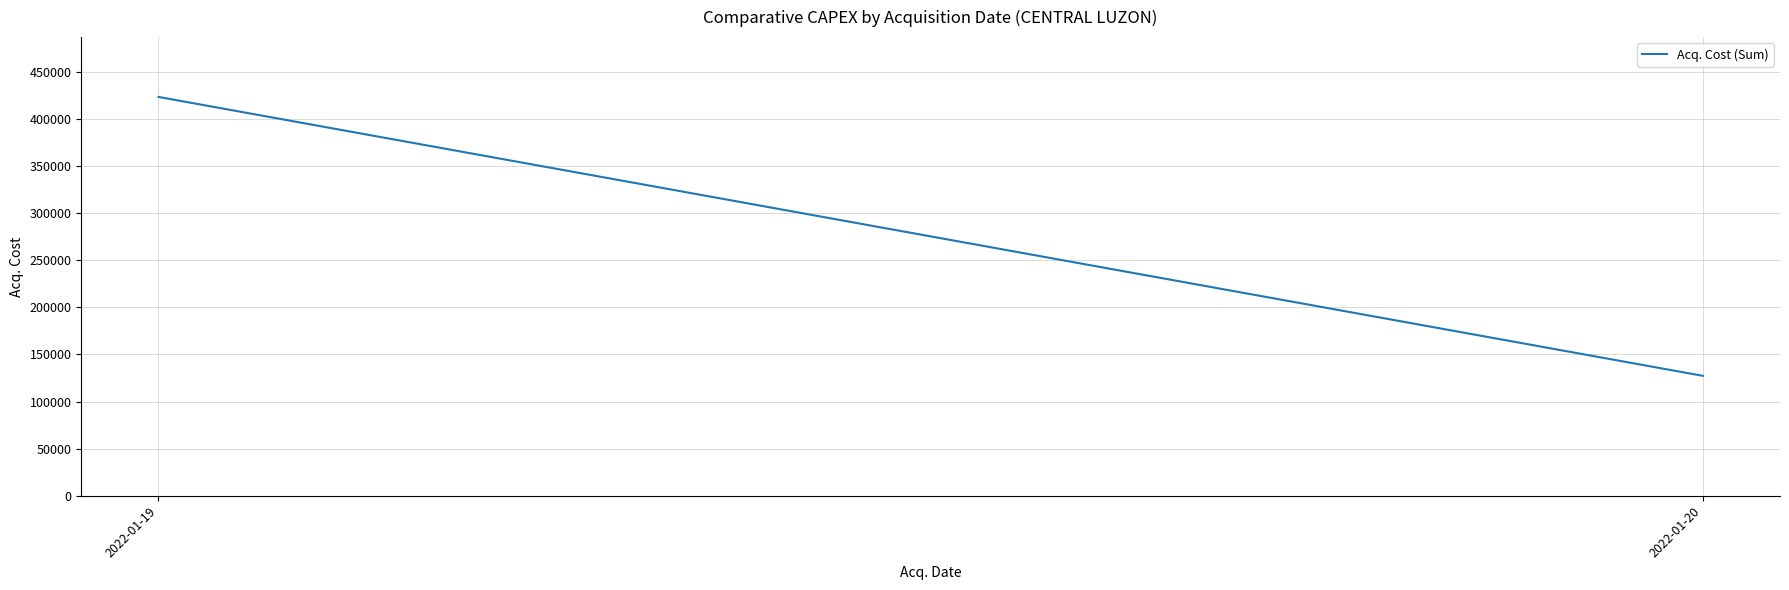

List the labels in order of value, smallest first.

2022-01-20, 2022-01-19